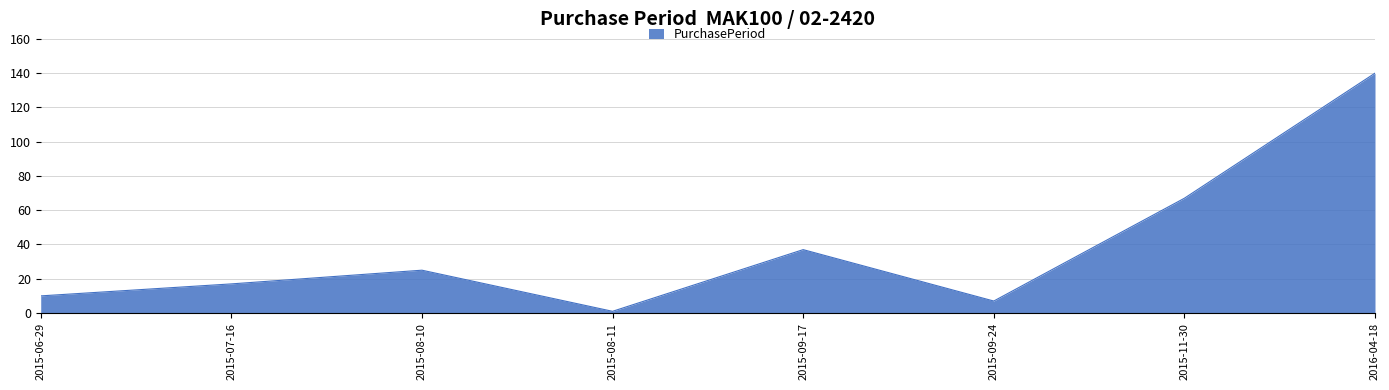

Rank the categories by value from highest to lowest.

2016-04-18, 2015-11-30, 2015-09-17, 2015-08-10, 2015-07-16, 2015-06-29, 2015-09-24, 2015-08-11